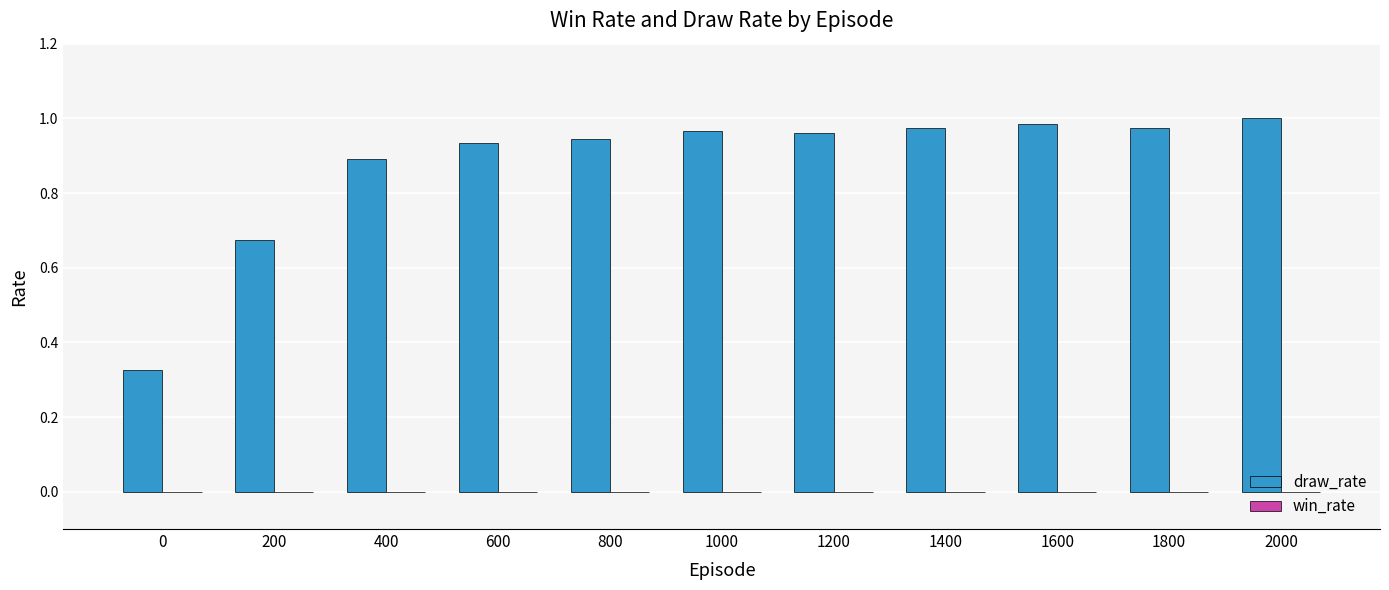

How many distinct data groups are displayed?

1